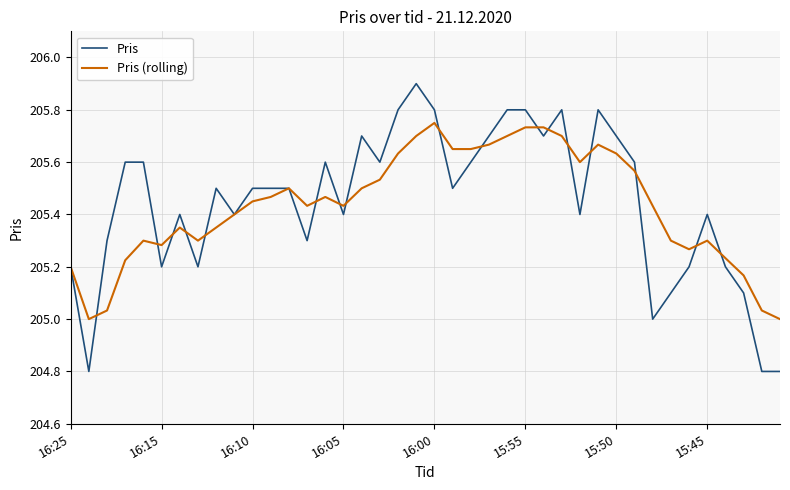

Which series has the largest range (max minus min)?

Pris